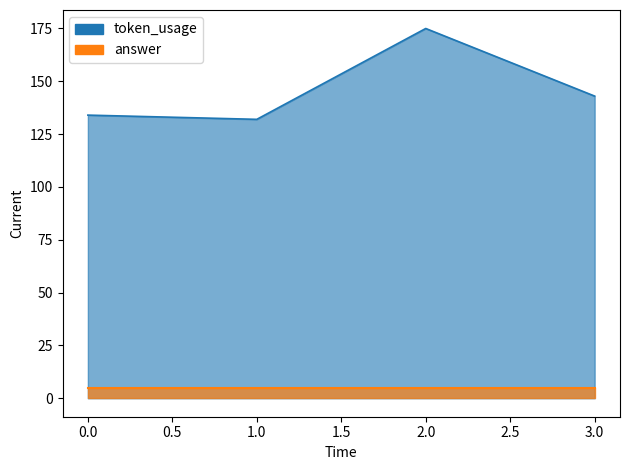

List the labels in order of value, largest first.

2, 3, 0, 1